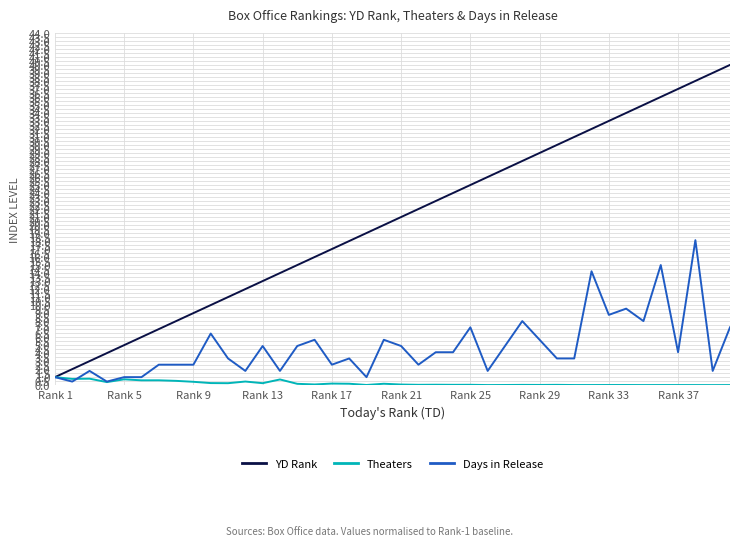

What is the highest value of the Theaters series?

1.0